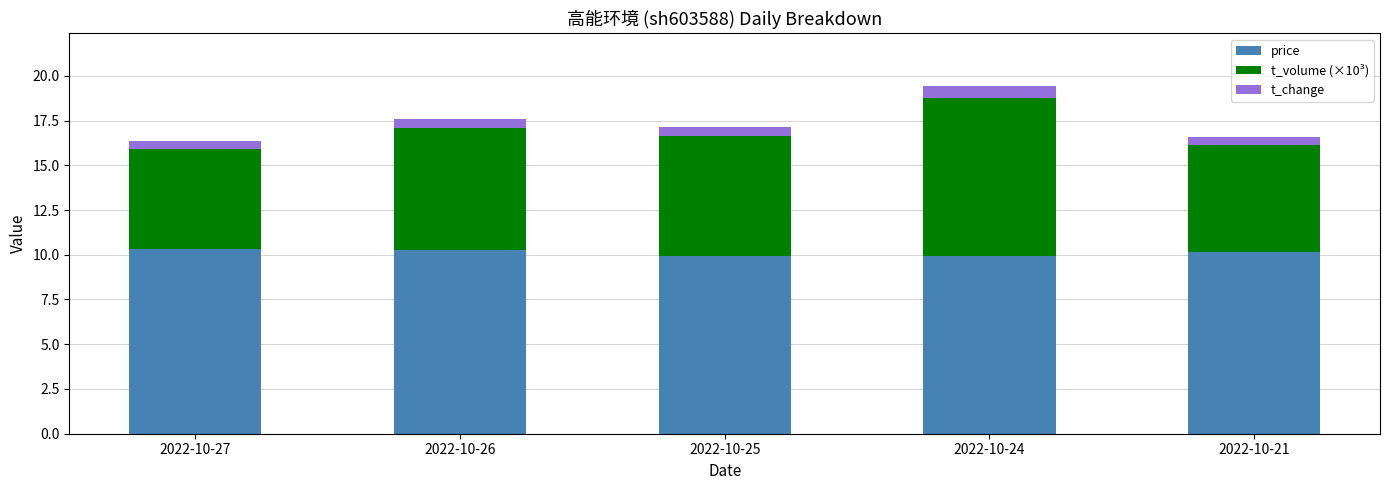

The value of price at 2022-10-24 is 5.1. True or false?

False